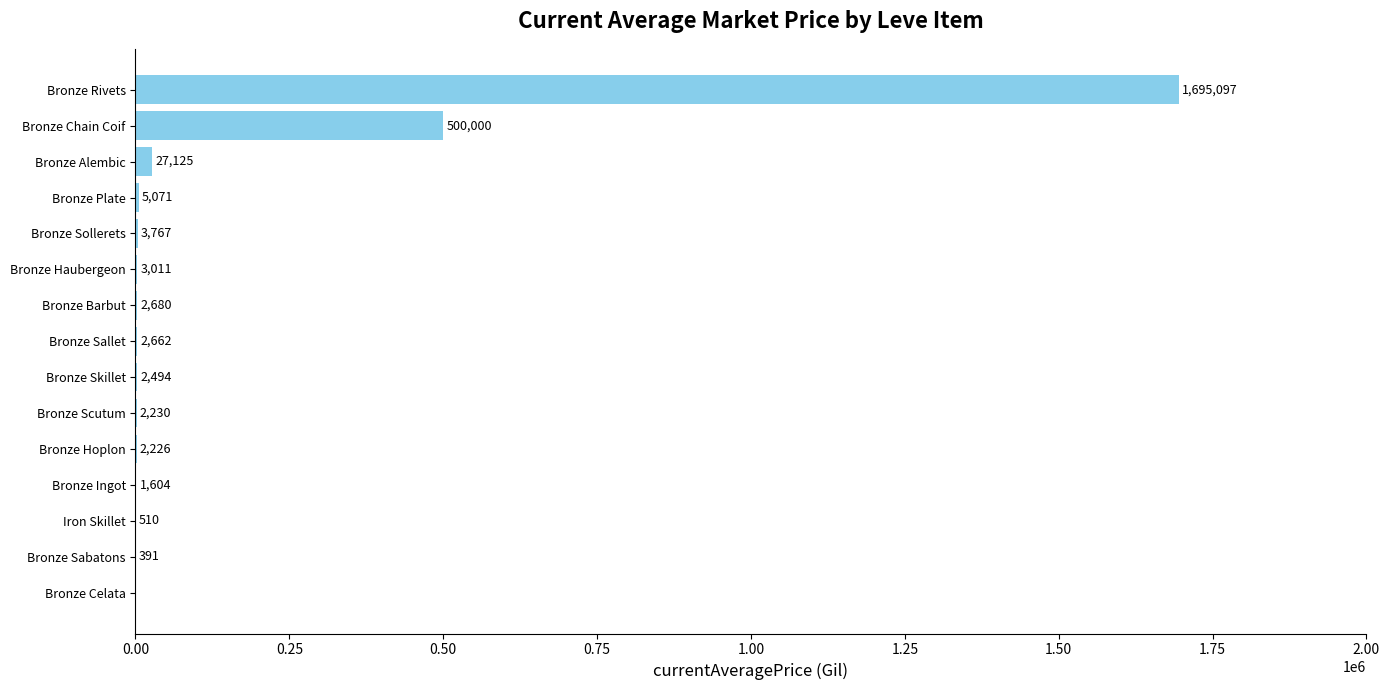

The value at Bronze Chain Coif is 774042.1. True or false?

False